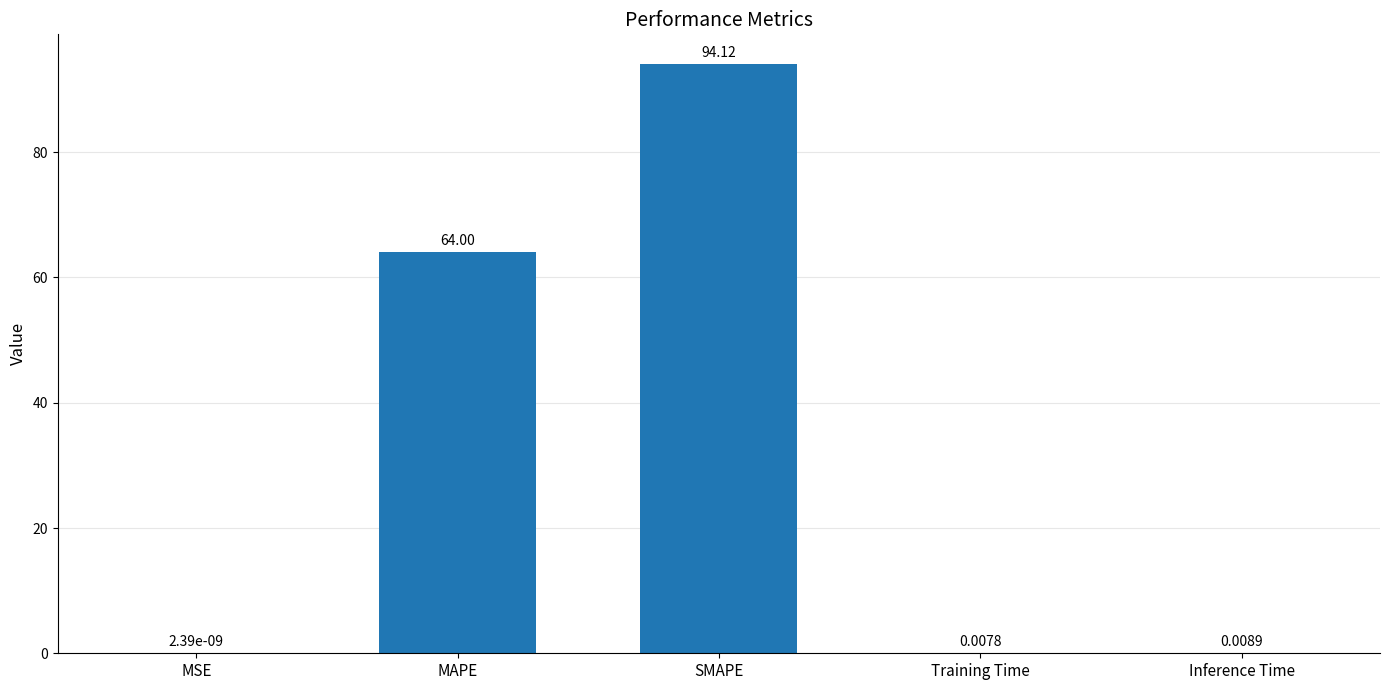

Where is the data nearest to the value 47?

MAPE